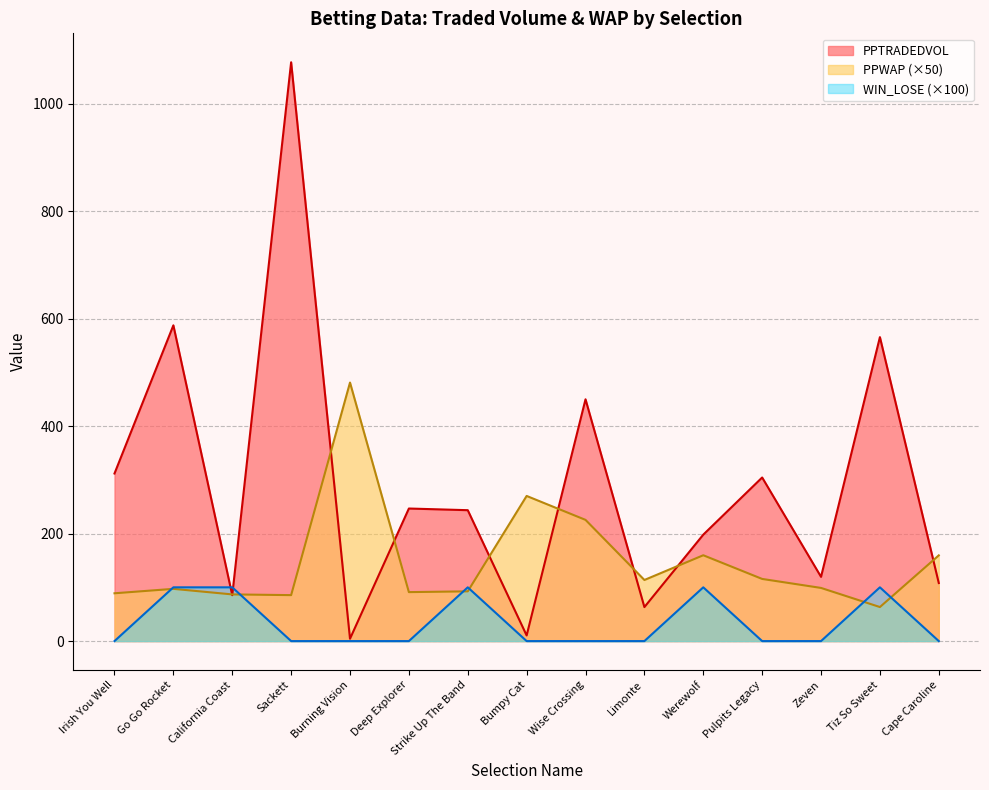

Where do PPWAP and WIN_LOSE first cross each other?

Irish You Well and Go Go Rocket